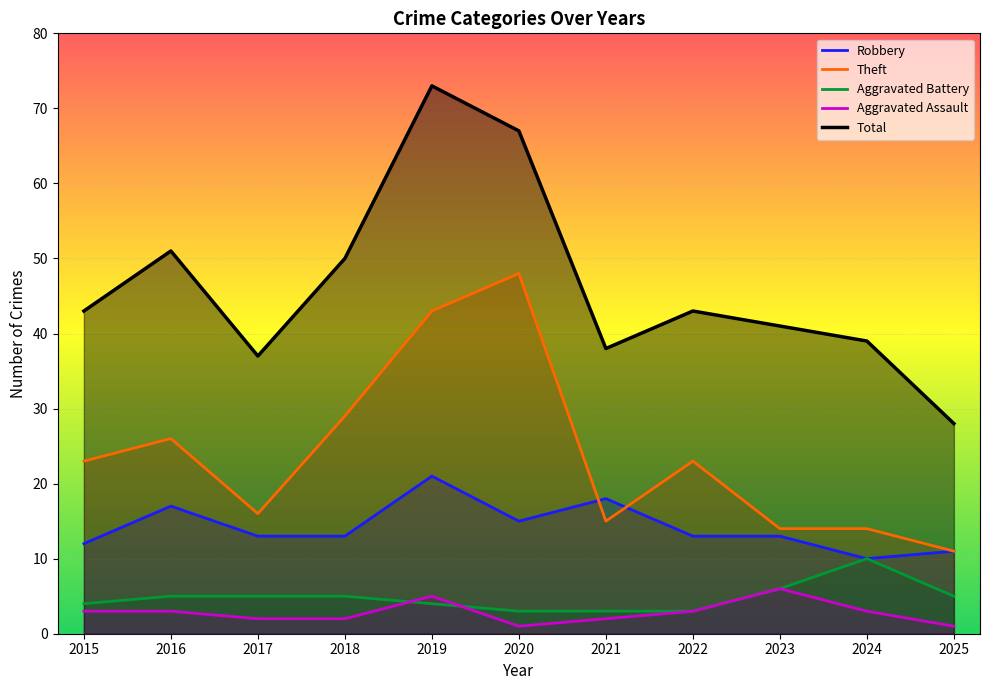

What is the total value across all series at 2023?

80